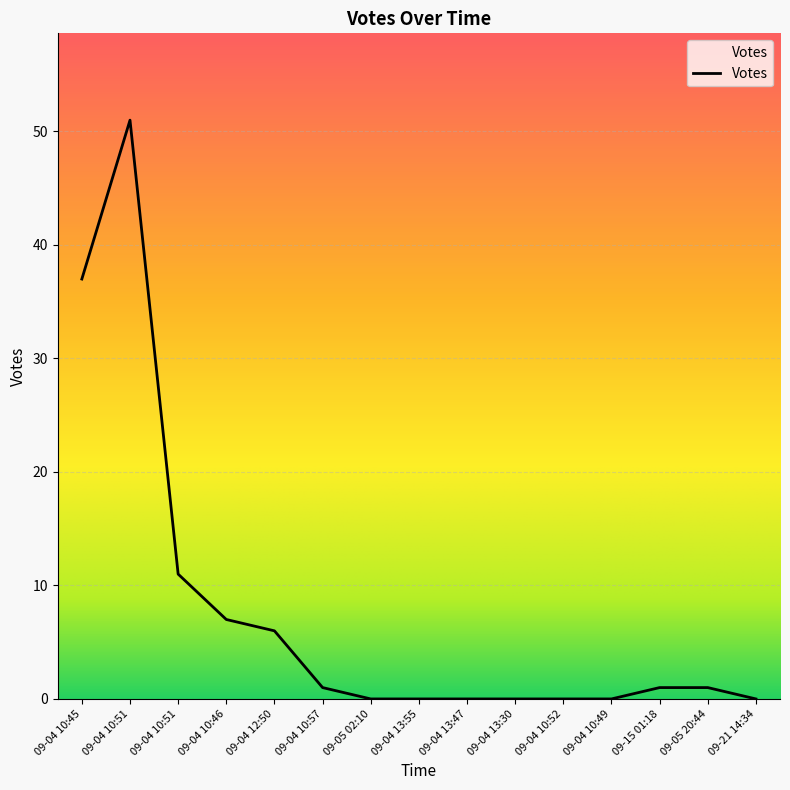

At which category does the data reach its first local peak?

09-04 10:51